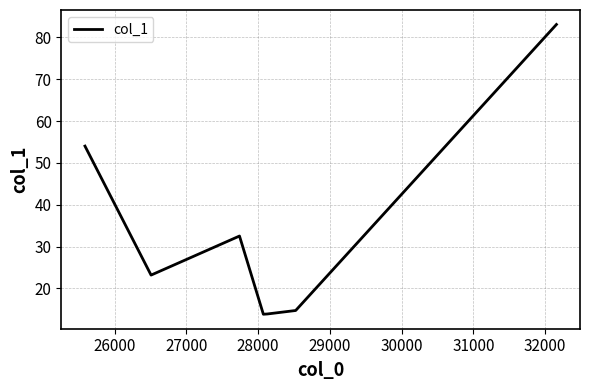

What is the sum of all values?

235.2